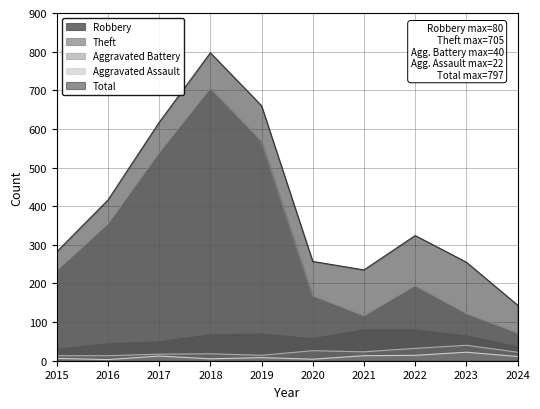

How many values in the Aggravated Battery series are below 22?

5